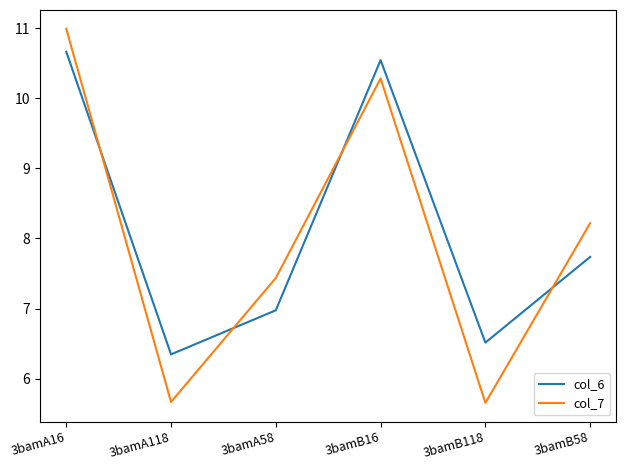

What position from the right is 3bamB118?

2